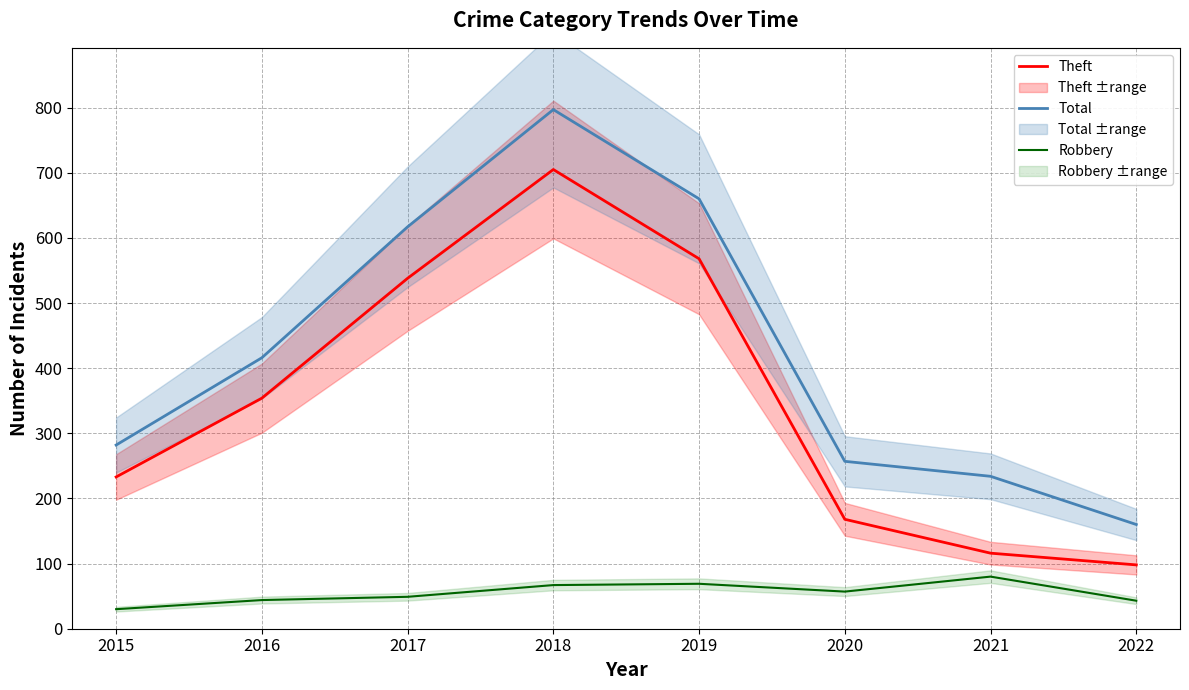

True or false: Total and Theft cross at least once.

False